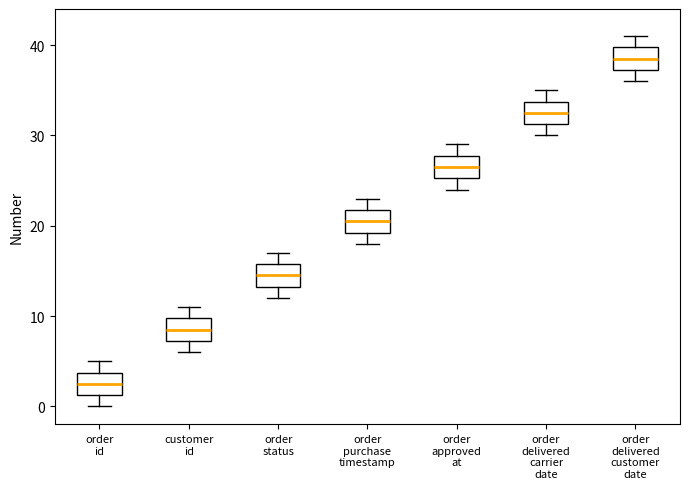

Where is the lower edge of the box for order delivered carrier date on the y-axis? The values are not printed on the chart, so give them approximately, as read against the axis.

31